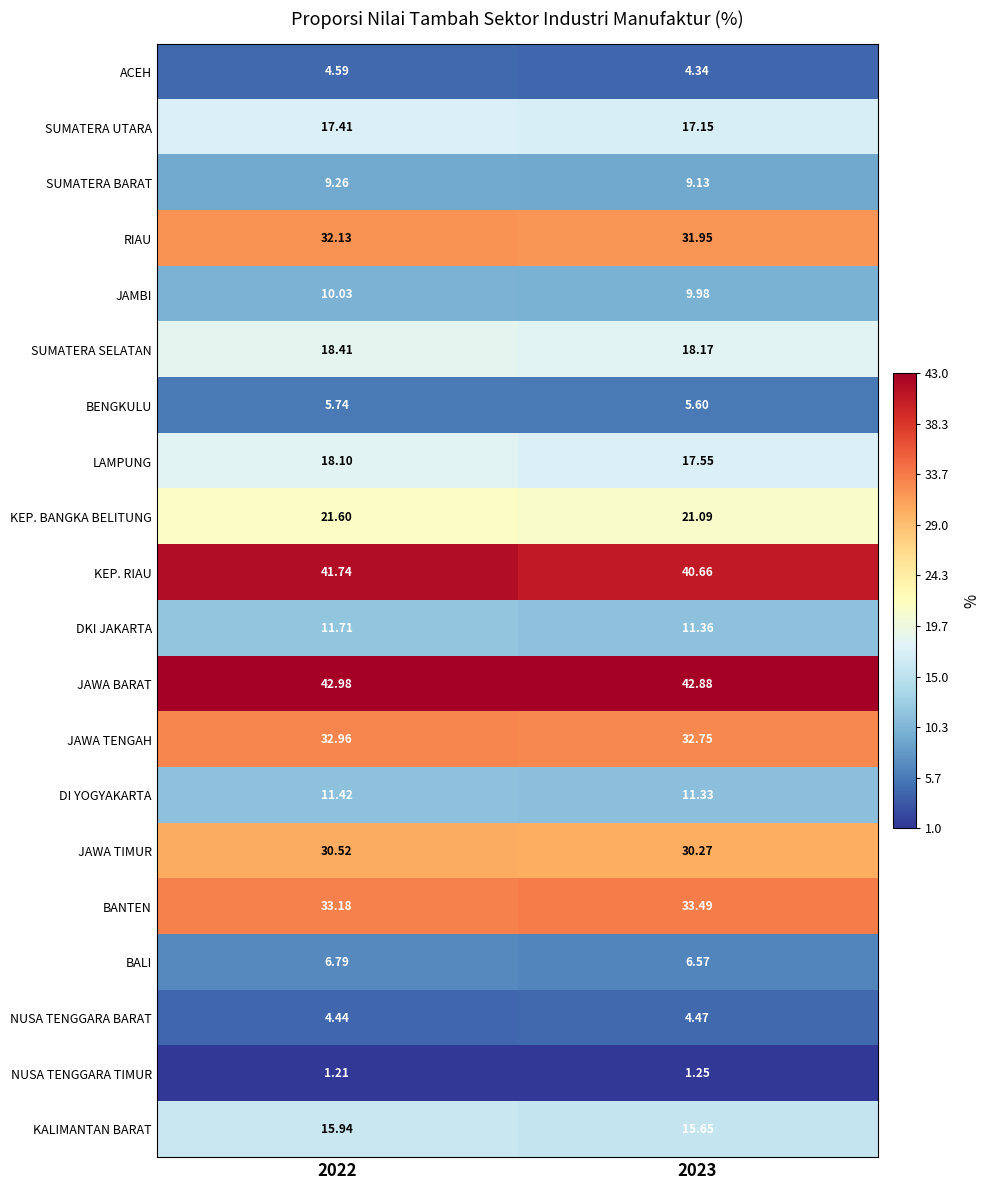

Which series has the largest total across all categories?

JAWA BARAT